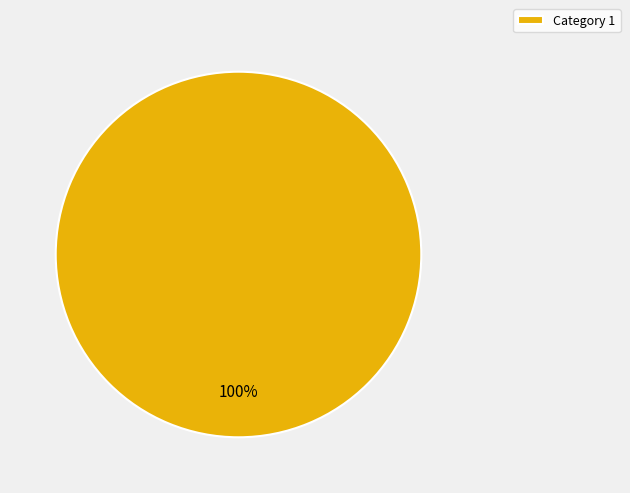

True or false: Category 1 accounts for 100% of the total.

True